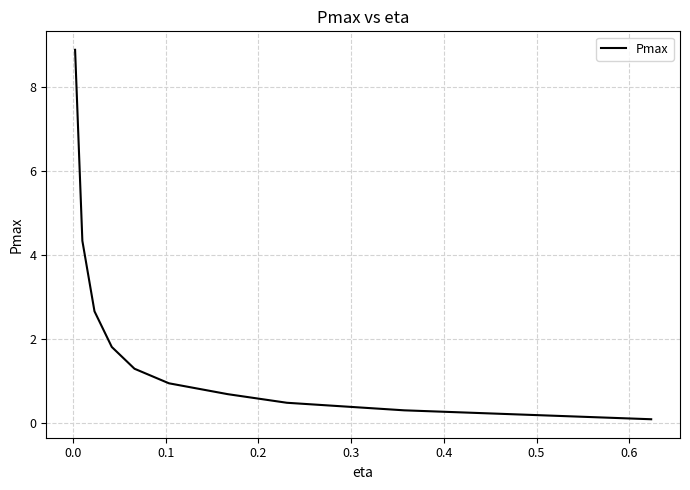

What is the difference between the maximum and minimum values?

8.8